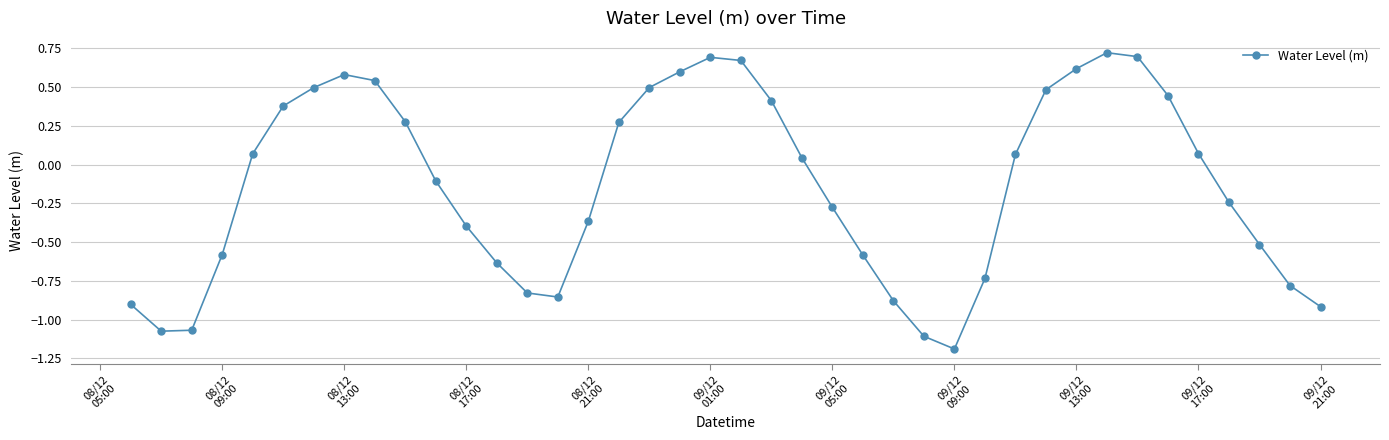

What is the smallest value displayed?

-1.2